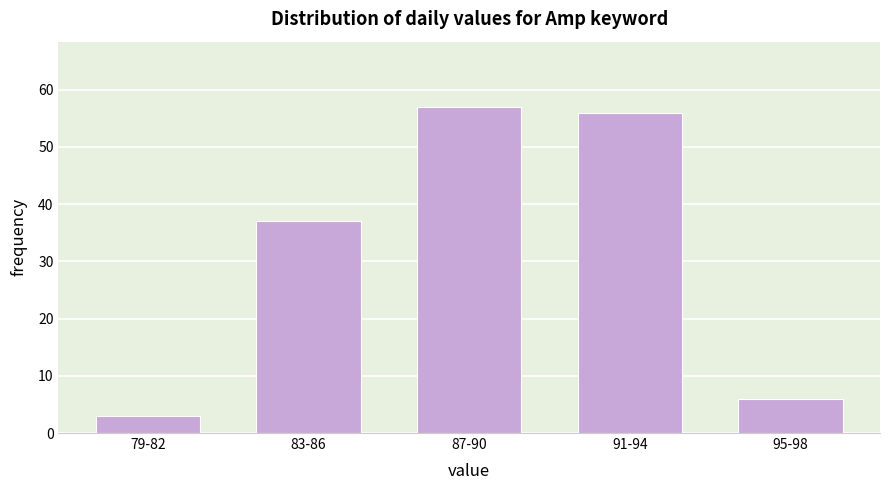

Reading left to right, list all the values displayed in this chart.

79-82=3	83-86=37	87-90=57	91-94=56	95-98=6